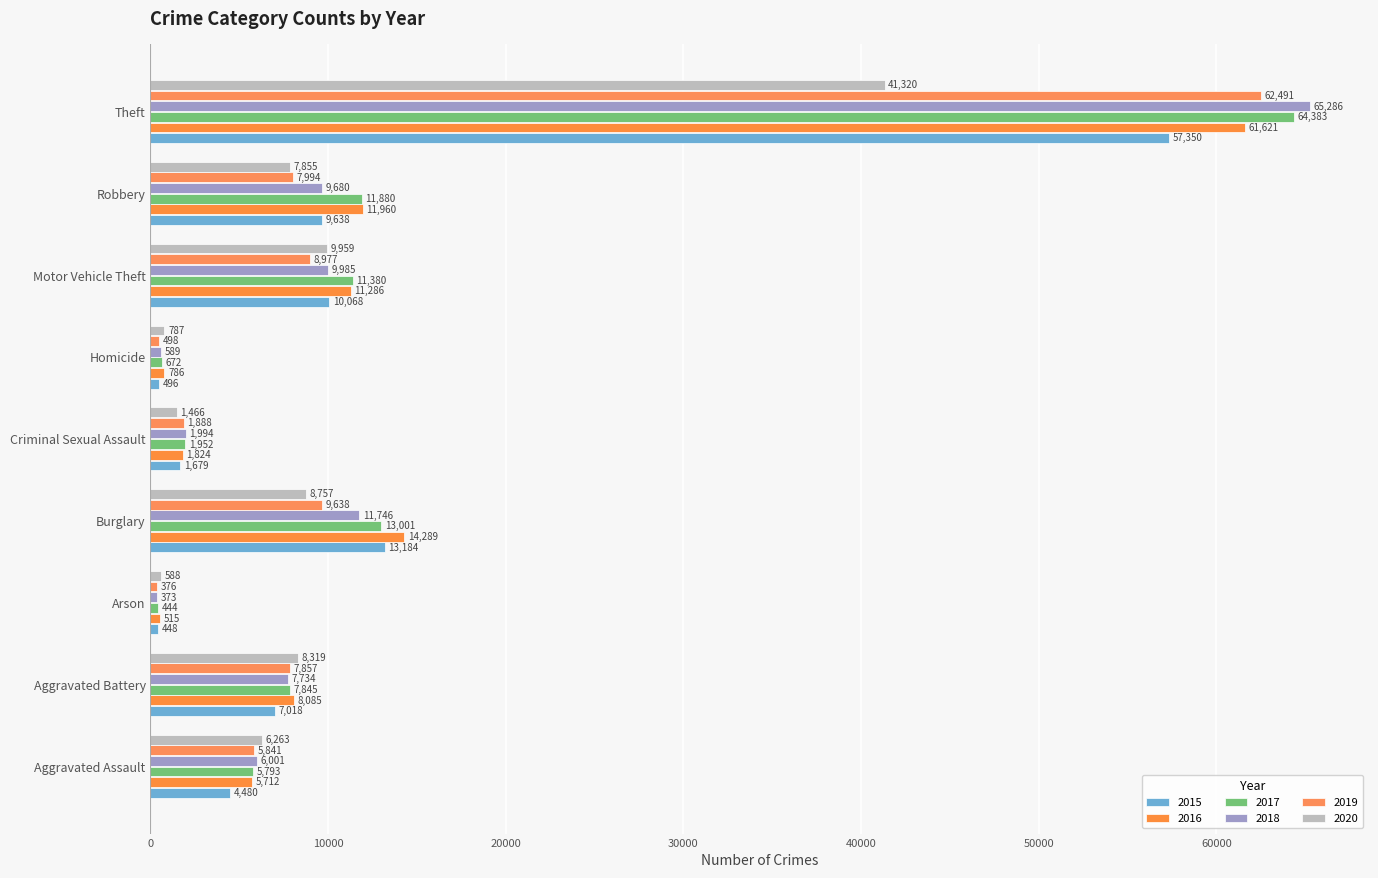

At which label does 2020 first exceed 7855?

Aggravated Battery